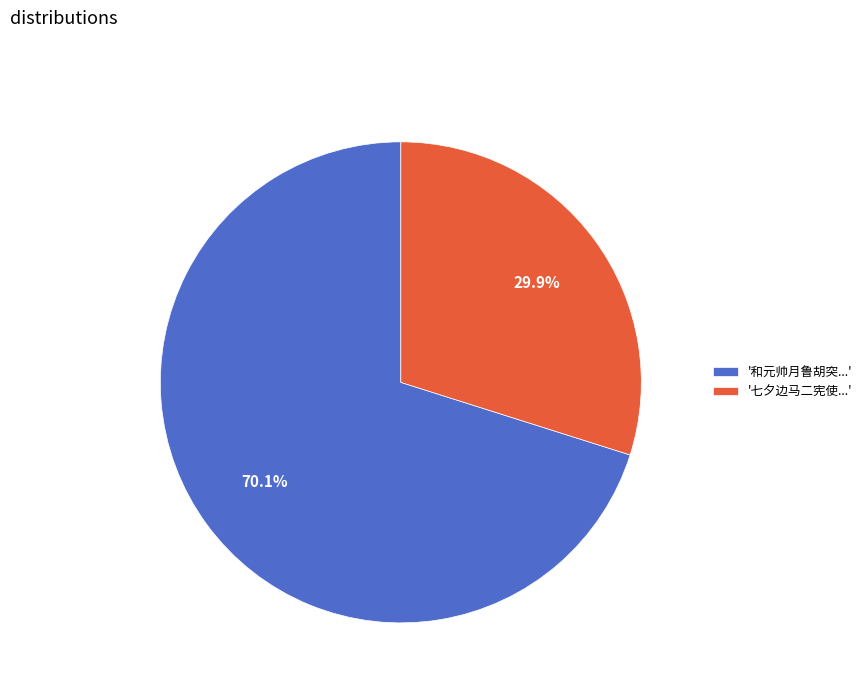

What is the ratio of the value at '七夕边马二宪使...' to the value at '和元帅月鲁胡突...'?

0.4